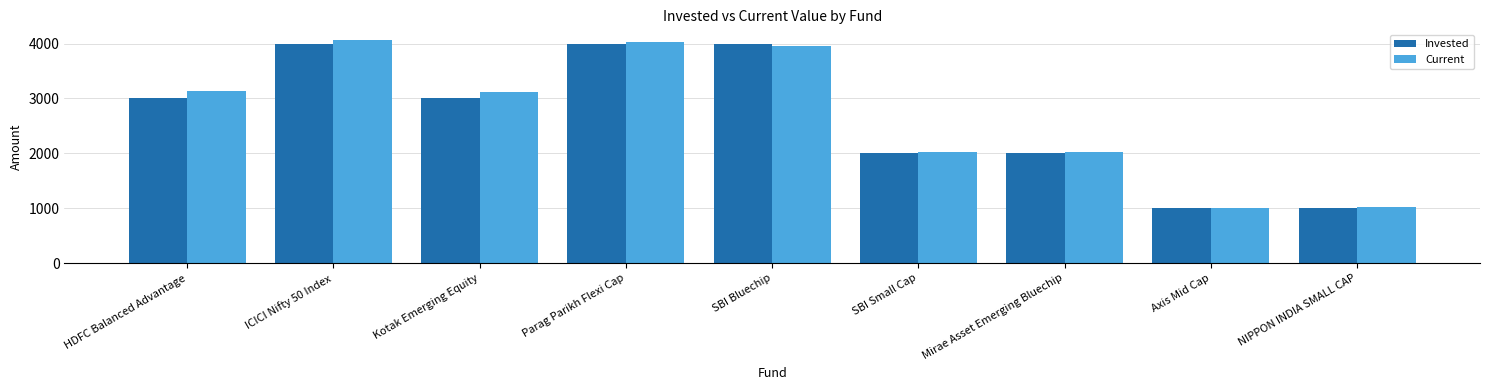

The value of Invested at Parag Parikh Flexi Cap is 6639.9. True or false?

False